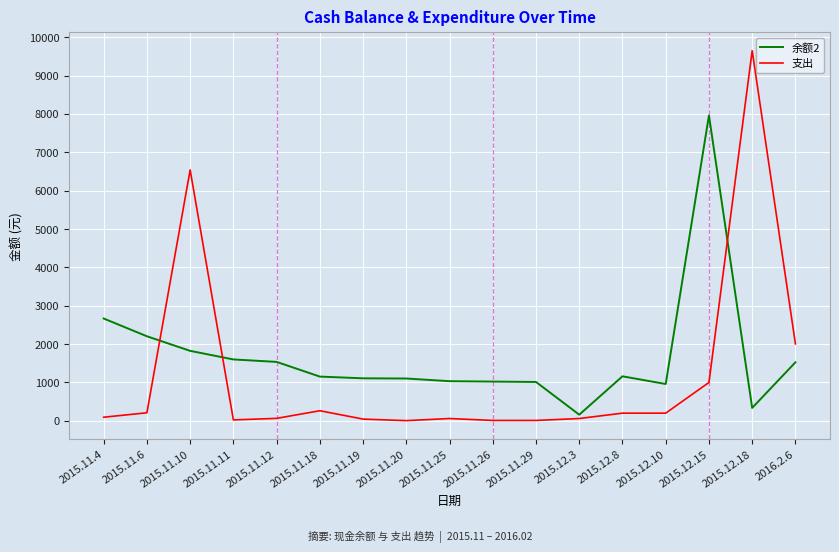

At how many categories does at least one series exceed 8385?

1